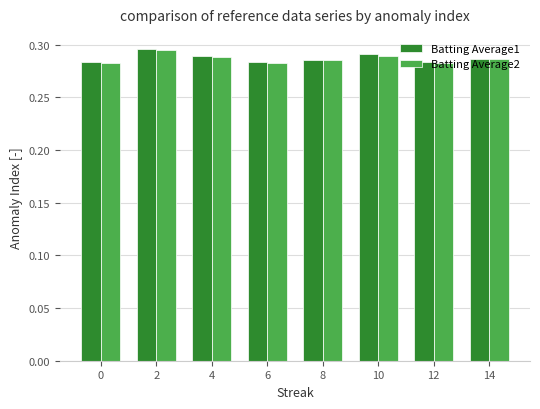

How many Batting Average1 values are between 0 and 1?

8